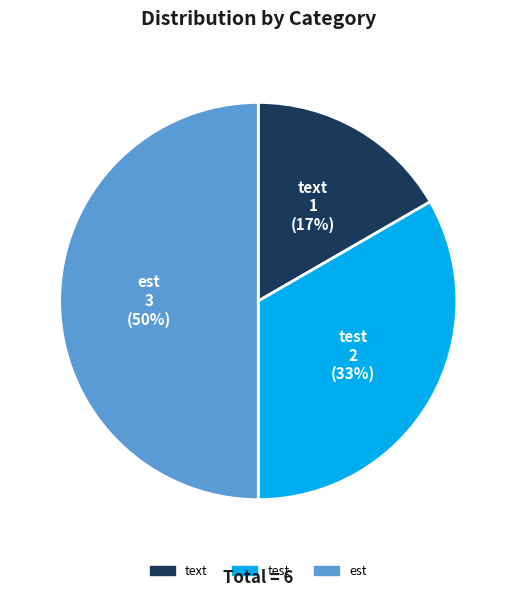

To the nearest percent, what is the difference between the text and est slice percentages?

33%